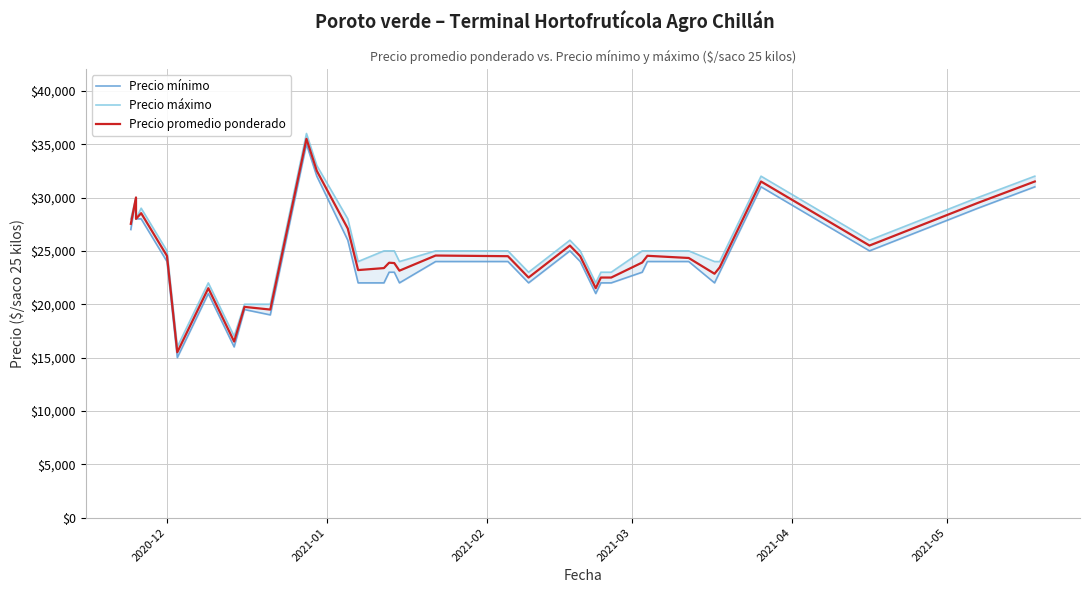

What is the maximum value for Precio mínimo?

35000